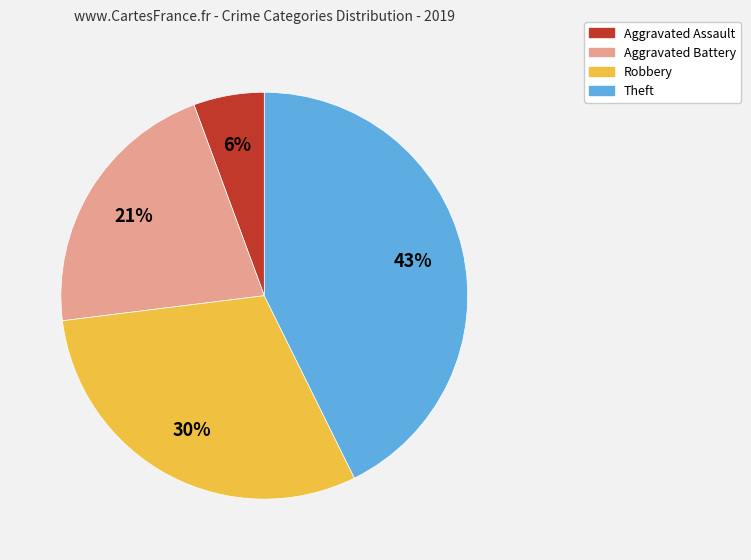

What percentage is the Aggravated Battery slice, to the nearest percent?

21%